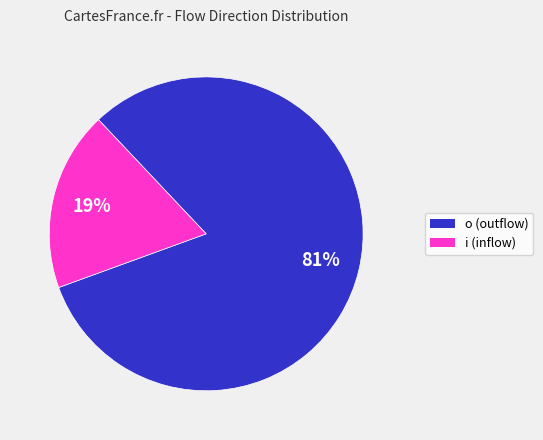

To the nearest percent, what is the combined percentage of o and i?

100%